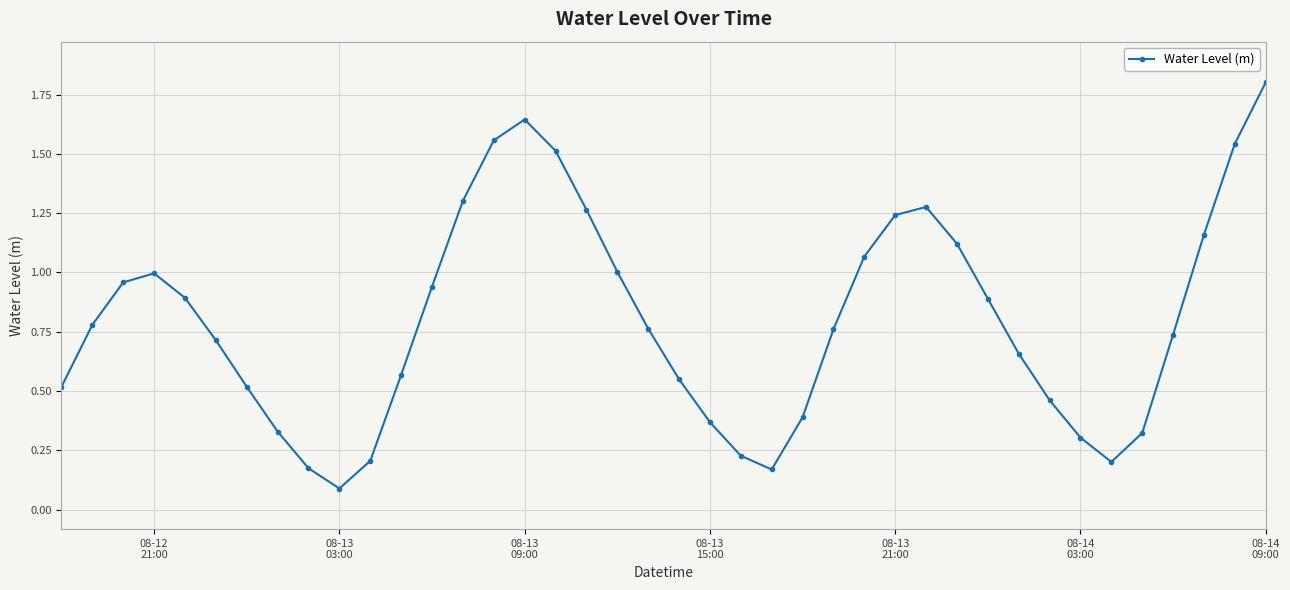

True or false: the data has more than 2 interior local peaks.

True